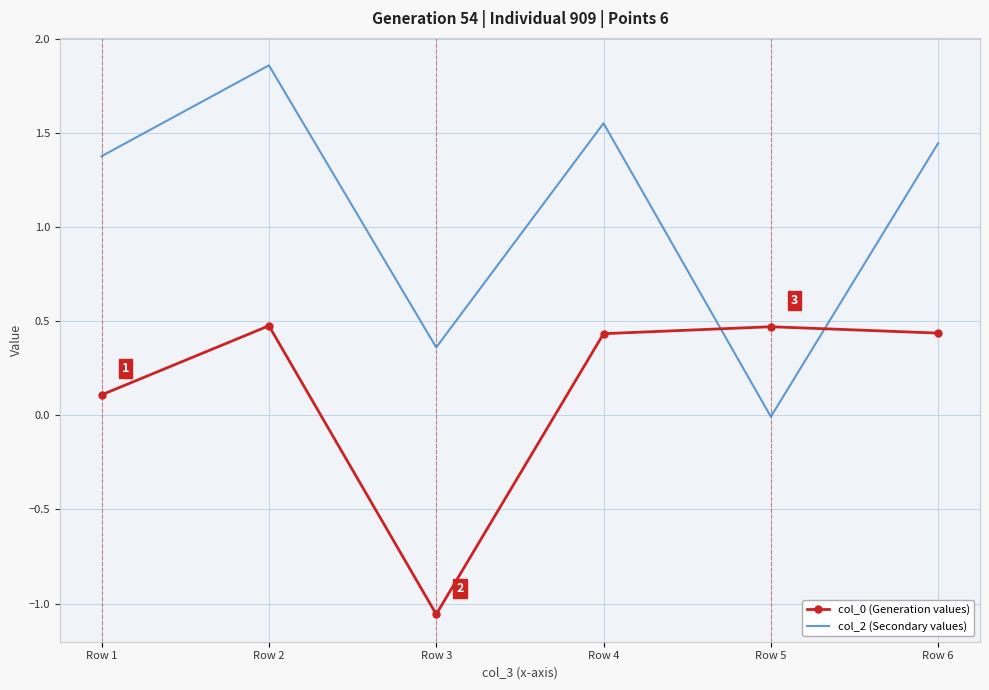

Is the value of col_0 (Generation values) at Row 3 greater than the value of col_2 (Secondary values) at Row 6?

No